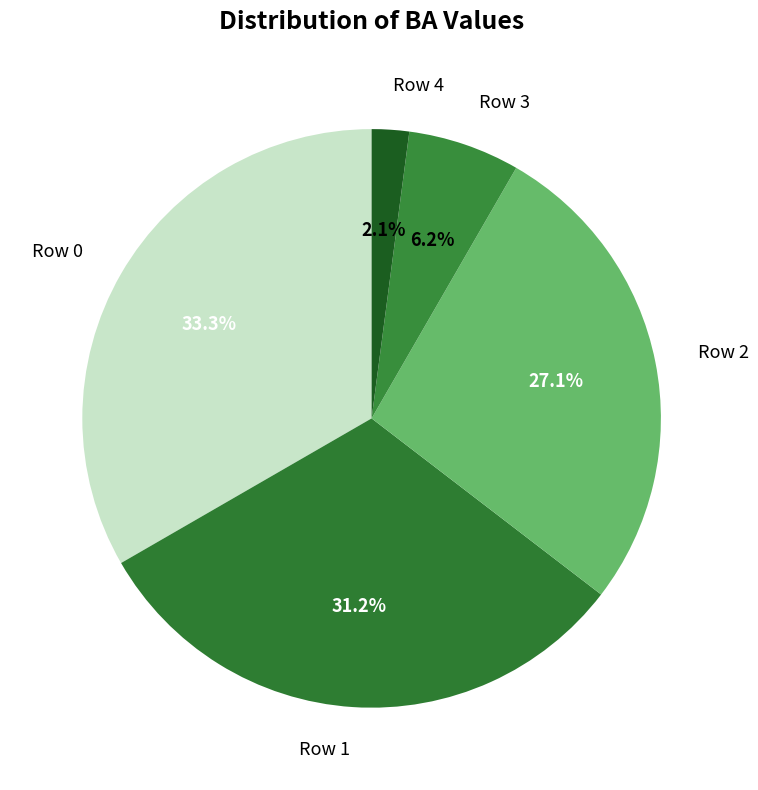

What portion of the pie excludes Row 0?

66.7%